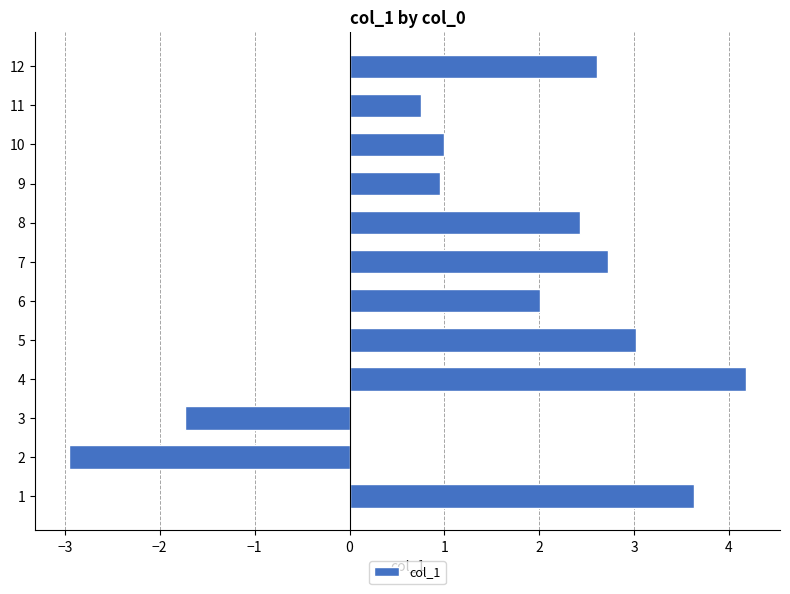

What is the difference between the second highest and minimum values?

6.6